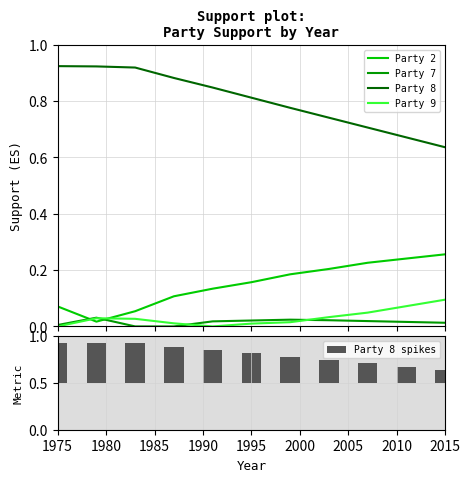

Which series ends up on top after the final intersection of Party 2 and Party 9?

Party 2